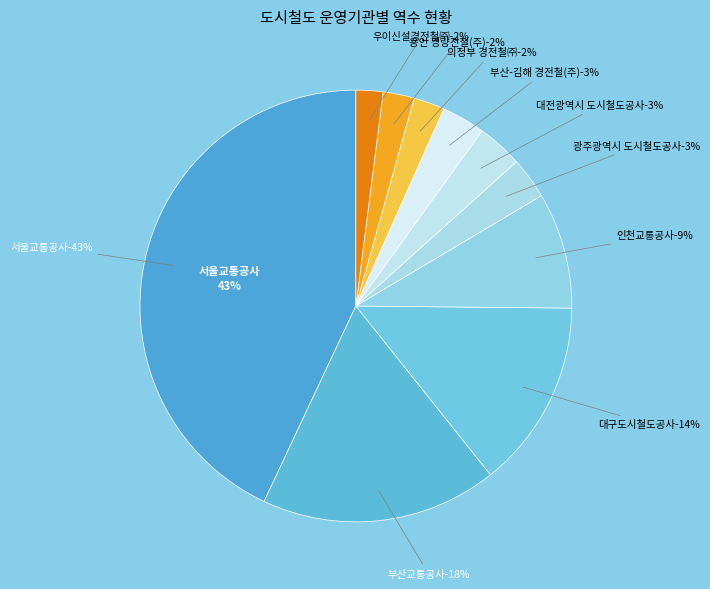

True or false: 의정부 경전철㈜ accounts for 2% of the total.

True